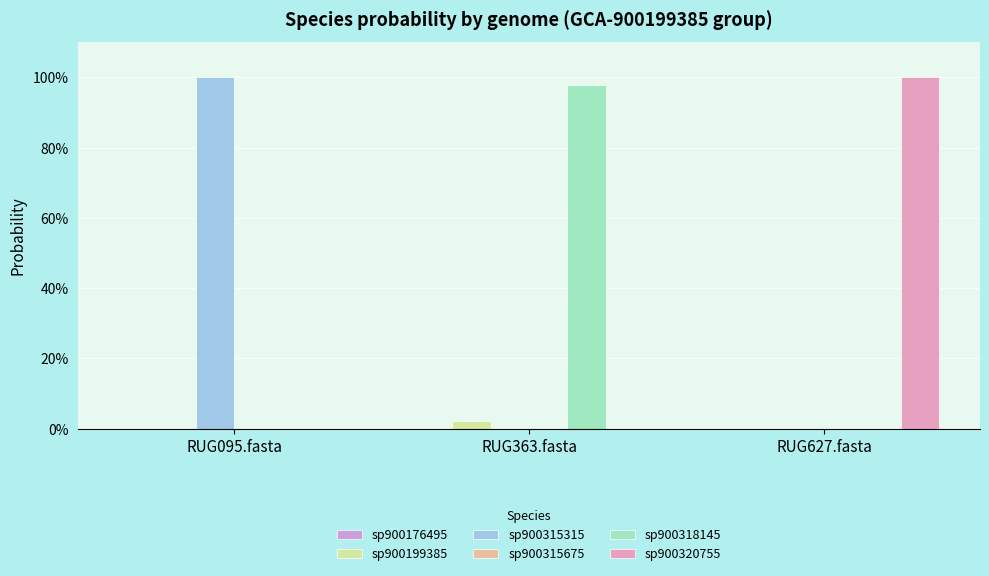

Are the bars horizontal?

No